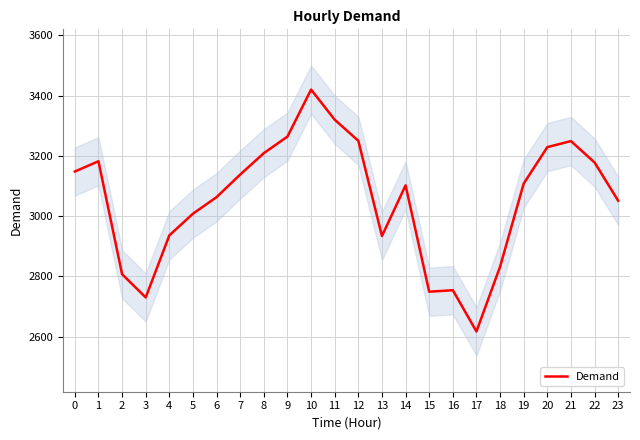

Reading right to left, what are all the values shown in this chart?

23=3051	22=3178	21=3249	20=3229	19=3108	18=2832	17=2617	16=2754	15=2749	14=3102	13=2934	12=3250	11=3320	10=3420	9=3264	8=3209	7=3138	6=3063	5=3008	4=2936	3=2730	2=2807	1=3182	0=3148